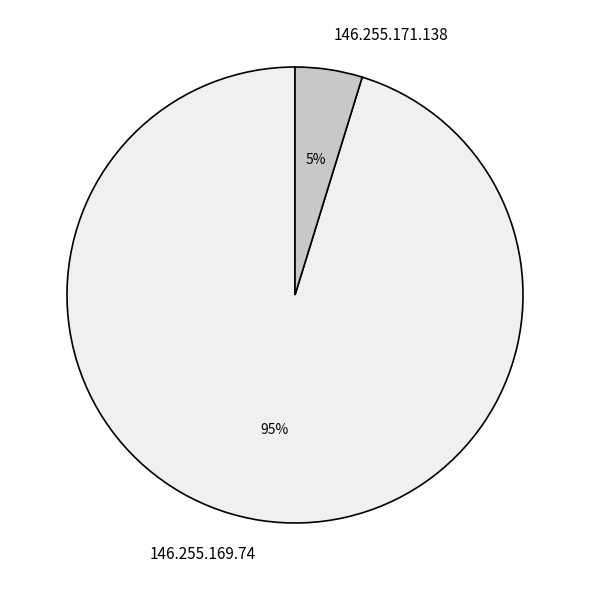

What percentage is the 146.255.171.138 slice, to the nearest percent?

5%